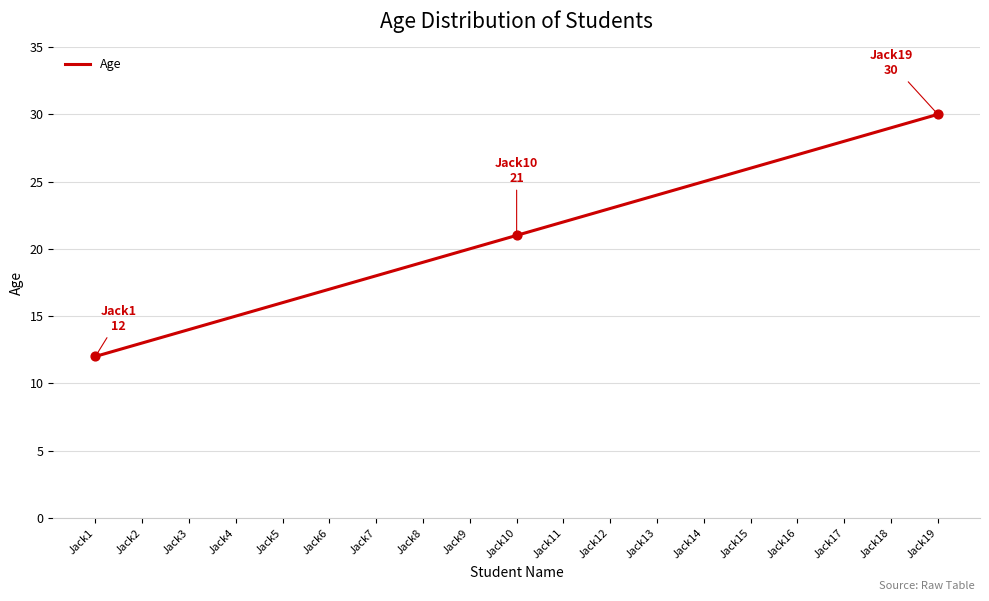

Which has a higher value, Jack13 or Jack4?

Jack13